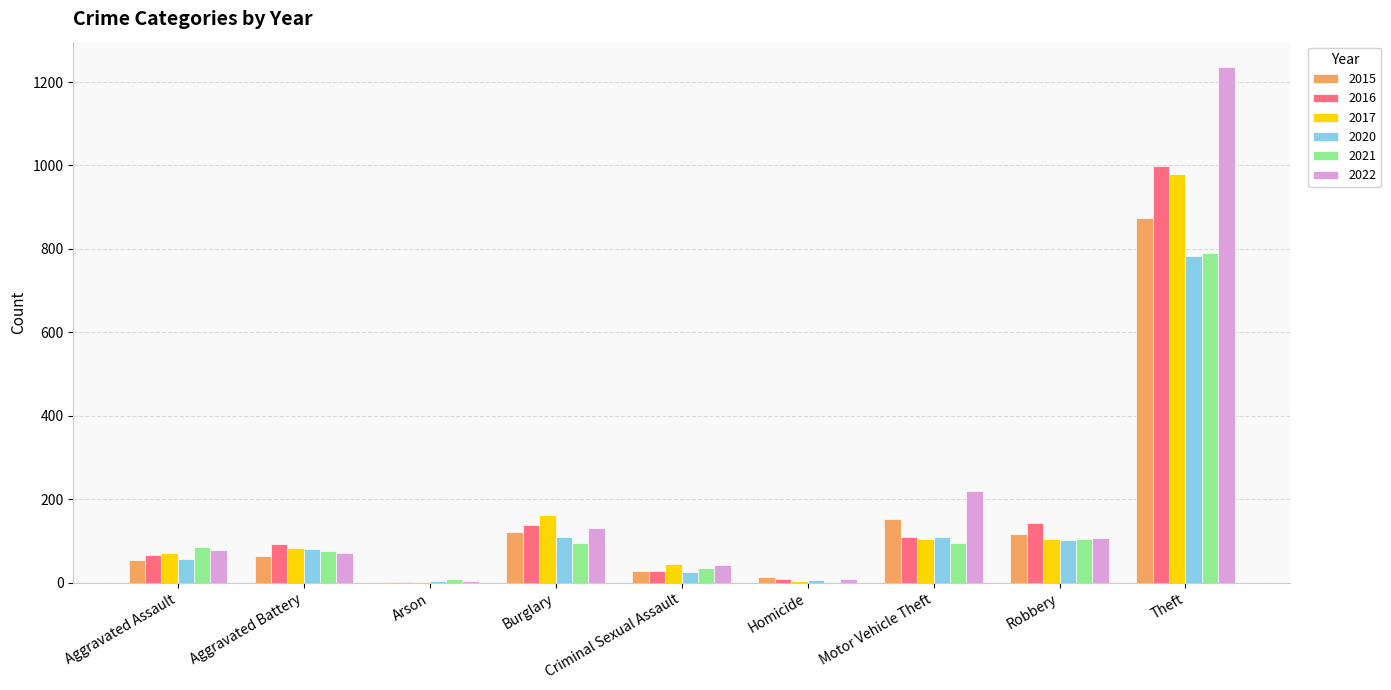

The value of 2017 at Burglary is 162. True or false?

True